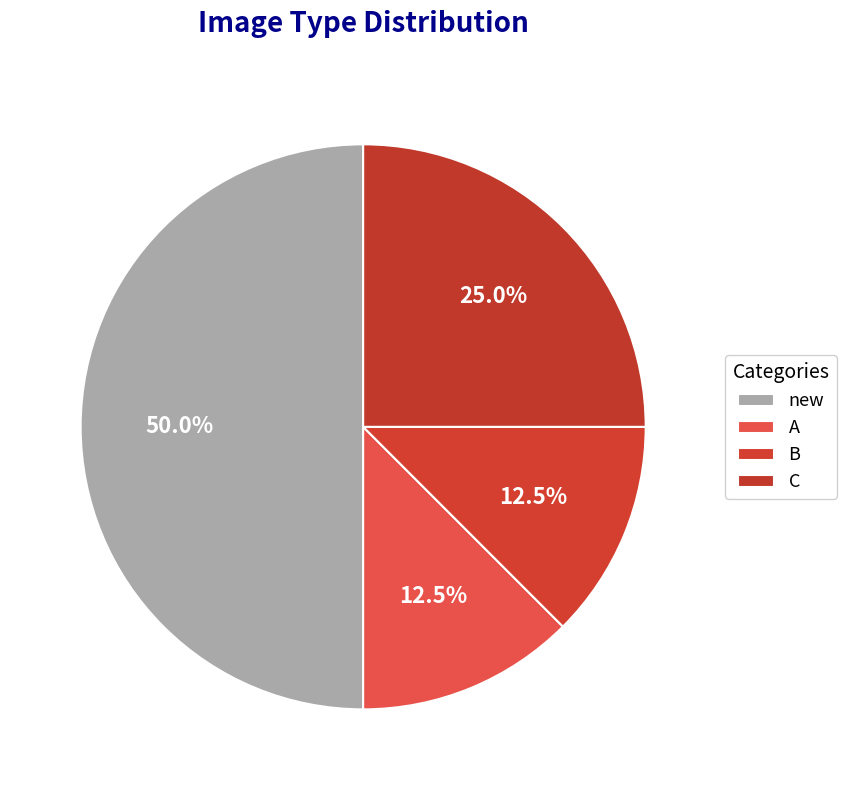

Is the sum of B and new greater than half?

Yes